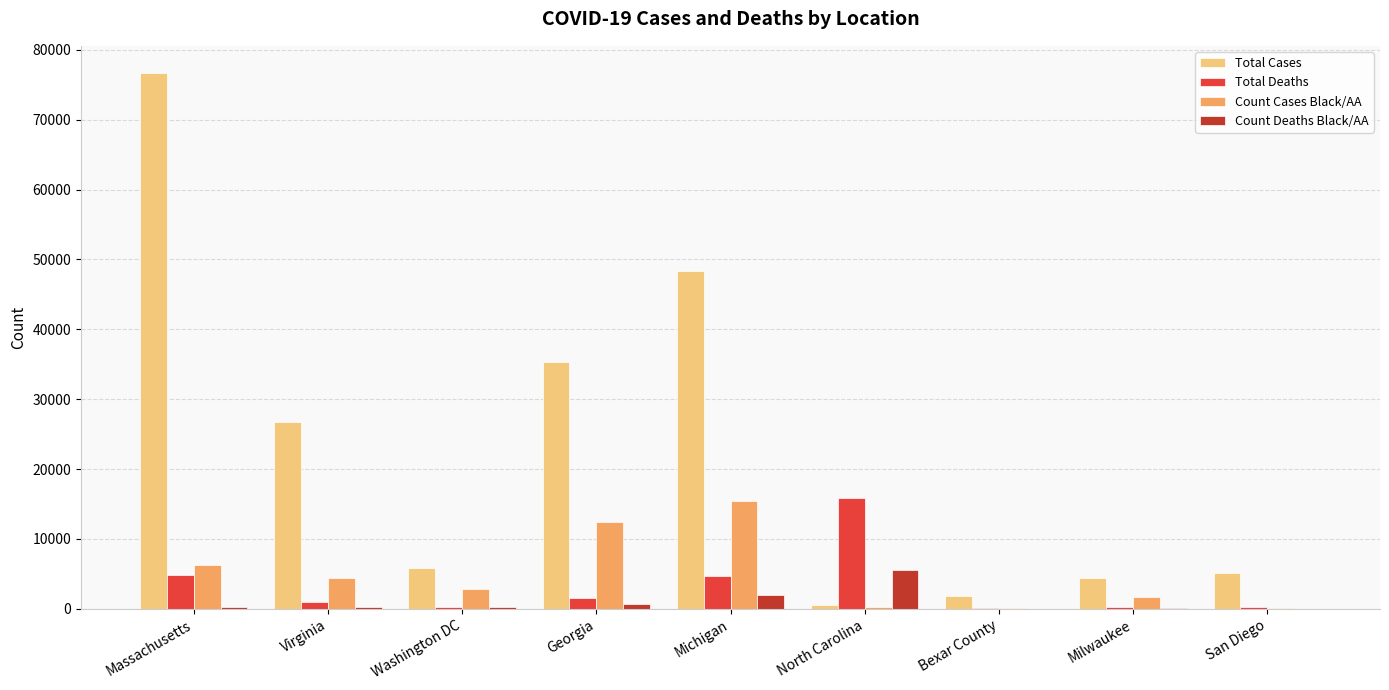

At which label does Total Deaths first exceed 927?

Massachusetts